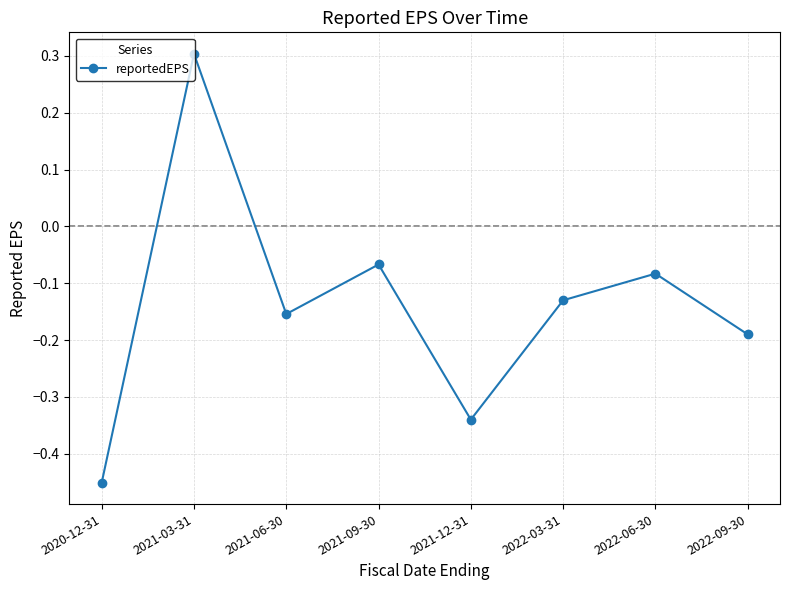

At which label does the data first exceed 0?

2021-03-31